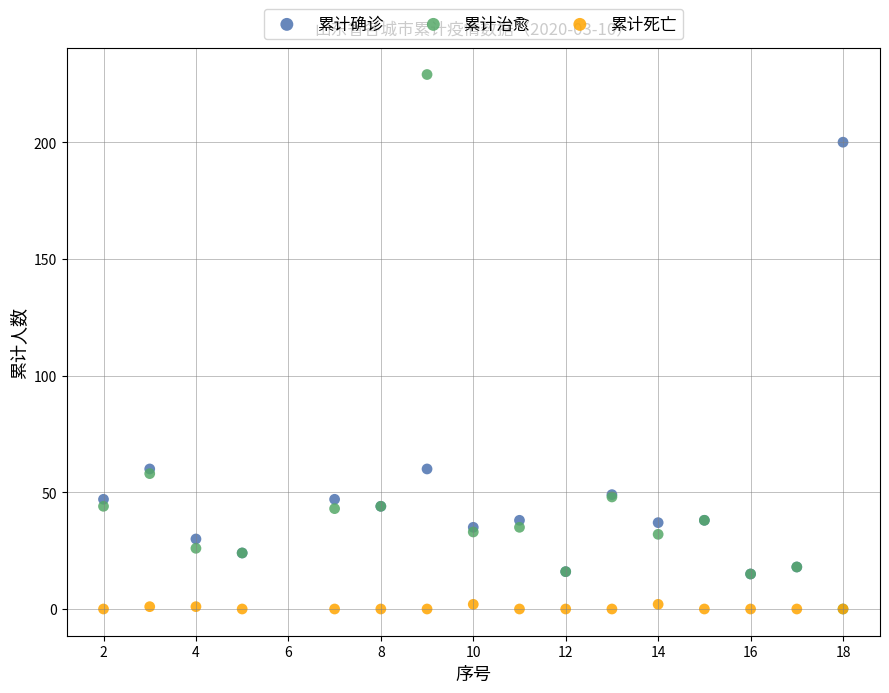

What are all the series names shown in the legend?

累计确诊, 累计治愈, 累计死亡